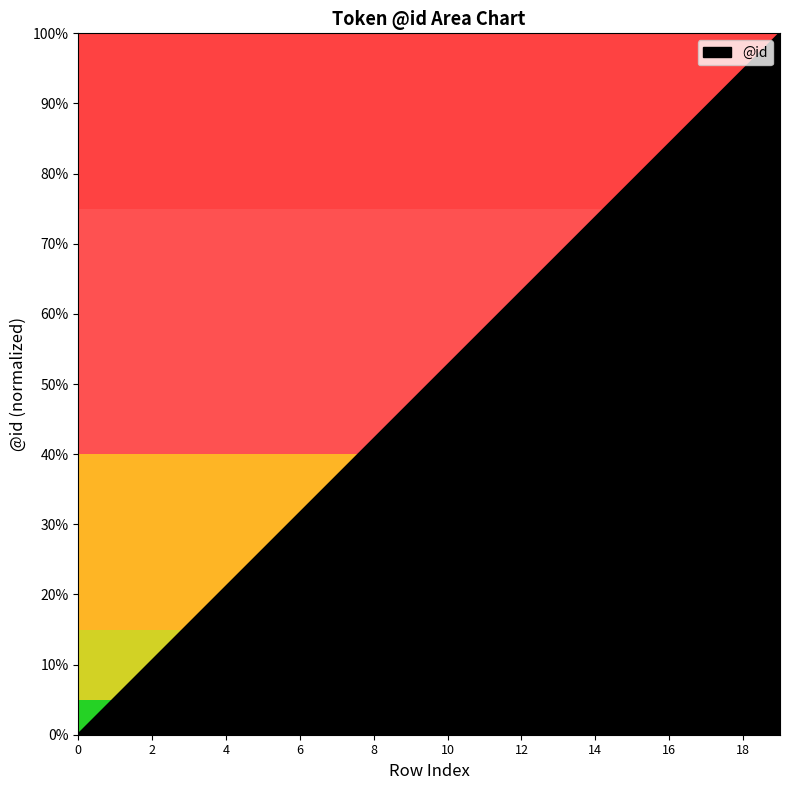

Reading left to right, extract all data points from this chart.

0=0.0	1=0.1	2=0.1	3=0.2	4=0.2	5=0.3	6=0.3	7=0.4	8=0.4	9=0.5	10=0.5	11=0.6	12=0.6	13=0.7	14=0.7	15=0.8	16=0.8	17=0.9	18=0.9	19=1.0